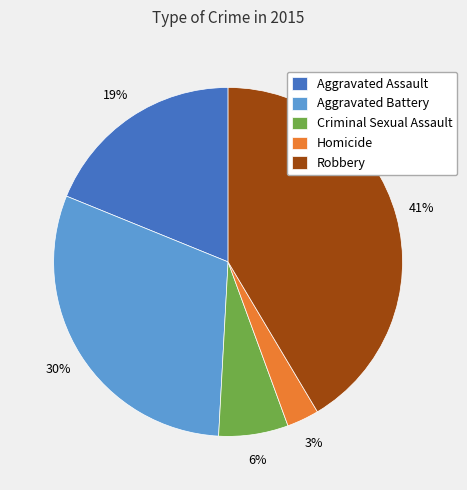

Rank the categories by value from highest to lowest.

Robbery, Aggravated Battery, Aggravated Assault, Criminal Sexual Assault, Homicide